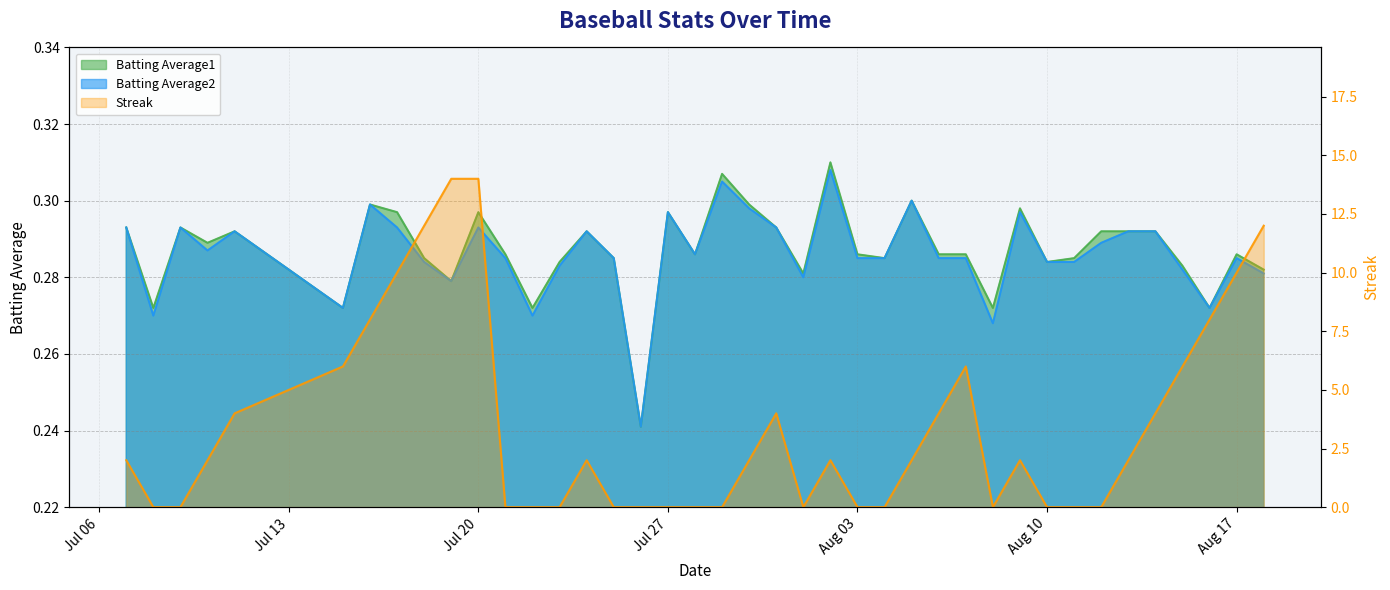

What is the label of the 23rd point from the left?

2010-08-01